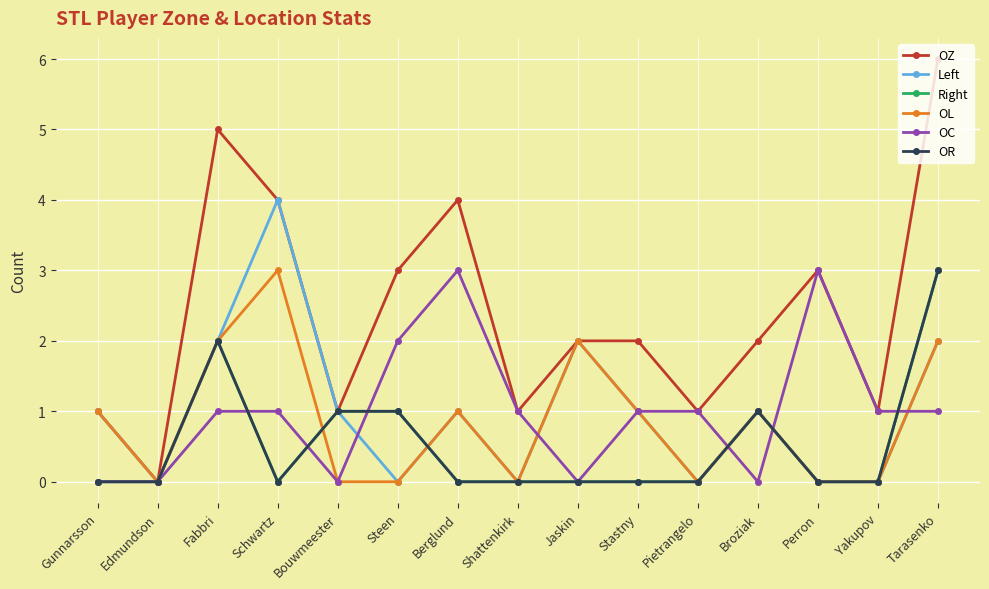

Reading left to right, extract all data points from this chart.

OZ: 1	0	5	4	1	3	4	1	2	2	1	2	3	1	6
Left: 1	0	2	4	1	0	1	0	2	1	0	1	0	0	2
Right: 0	0	2	0	1	1	0	0	0	0	0	1	0	0	3
OL: 1	0	2	3	0	0	1	0	2	1	0	1	0	0	2
OC: 0	0	1	1	0	2	3	1	0	1	1	0	3	1	1
OR: 0	0	2	0	1	1	0	0	0	0	0	1	0	0	3